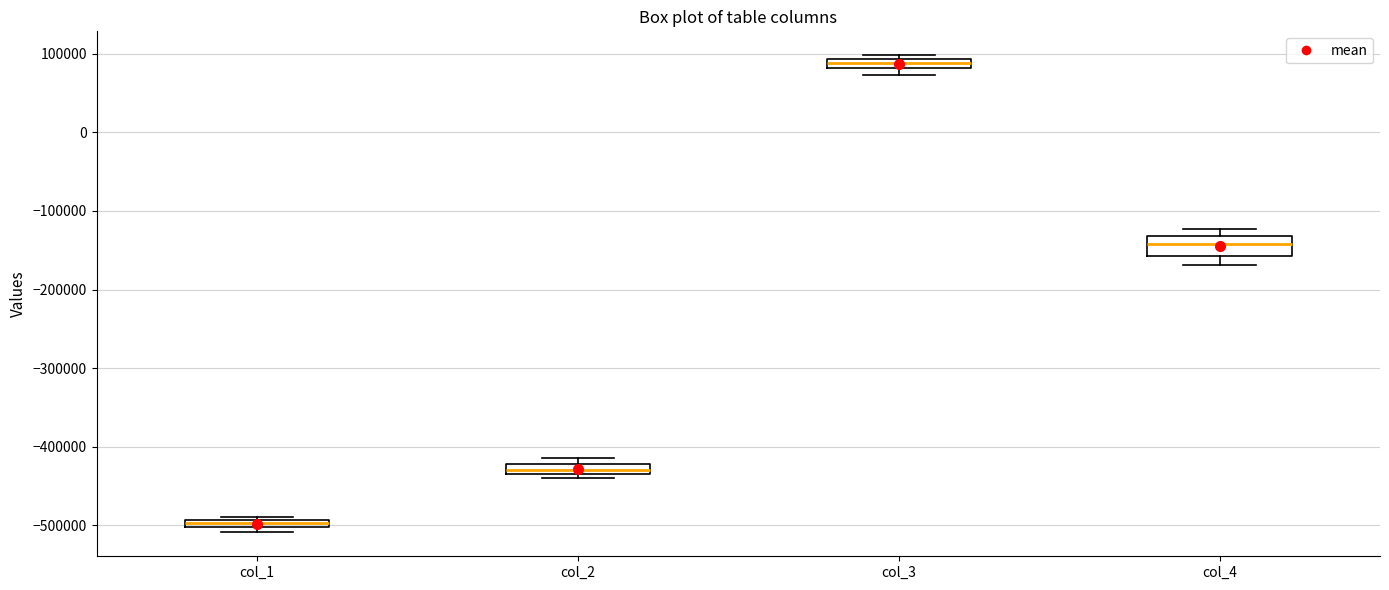

Comparing the boxes themselves (not the whiskers), which one is the tallest?

col_4